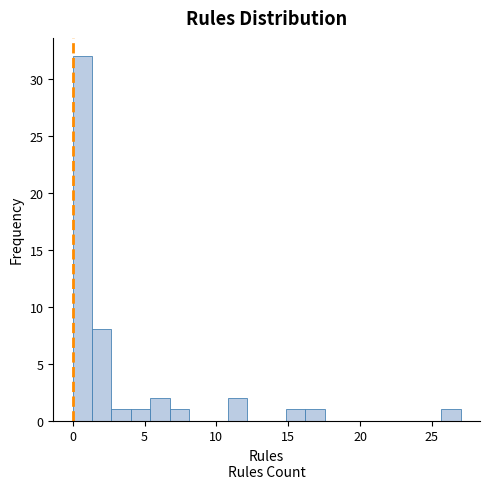

Around what value on the x-axis is the tallest bar? Give the approximate position of its centre, as read against the axis.

0.5